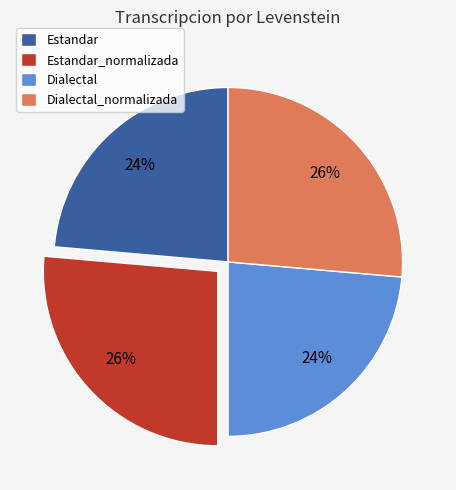

Approximately how many times larger is the value at Dialectal compared to Estandar?

1.0